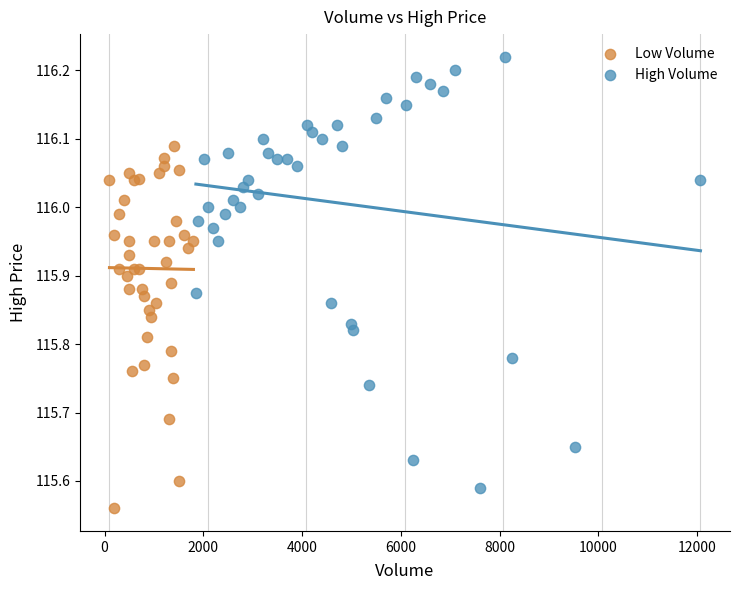

Which series contains the lowest Y value?

Low Volume